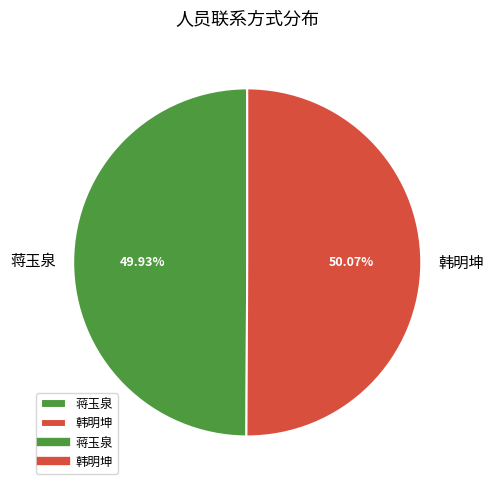

Does any single category account for the majority?

Yes